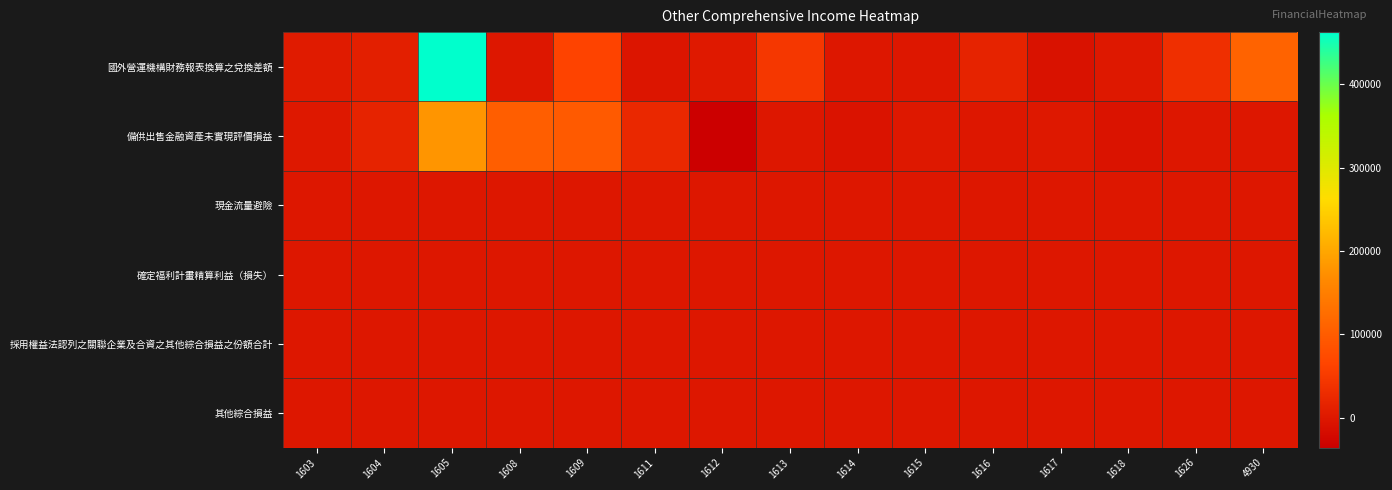

Reading left to right, list all the values displayed in this chart.

國外營運機構財務報表換算之兌換差額: 1603=5584	1604=10198	1605=462545	1608=0	1609=63051	1611=-3599	1612=3019	1613=45180	1614=0	1615=0	1616=16233	1617=-7948	1618=536	1626=33539	4930=109815
備供出售金融資產未實現評價損益: 1603=291	1604=17170	1605=179475	1608=102594	1609=97307	1611=23674	1612=-35786	1613=-2	1614=-6048	1615=357	1616=0	1617=1188	1618=-7492	1626=0	4930=0
現金流量避險: 1603=0	1604=0	1605=0	1608=0	1609=0	1611=0	1612=0	1613=0	1614=0	1615=0	1616=0	1617=0	1618=0	1626=0	4930=0
確定福利計畫精算利益（損失）: 1603=0	1604=0	1605=0	1608=0	1609=0	1611=0	1612=0	1613=0	1614=0	1615=0	1616=0	1617=0	1618=0	1626=0	4930=0
採用權益法認列之關聯企業及合資之其他綜合損益之份額合計: 1603=0	1604=0	1605=0	1608=0	1609=0	1611=0	1612=0	1613=0	1614=0	1615=0	1616=0	1617=0	1618=0	1626=0	4930=0
其他綜合損益: 1603=0	1604=0	1605=0	1608=0	1609=0	1611=0	1612=0	1613=0	1614=0	1615=0	1616=0	1617=0	1618=0	1626=0	4930=0